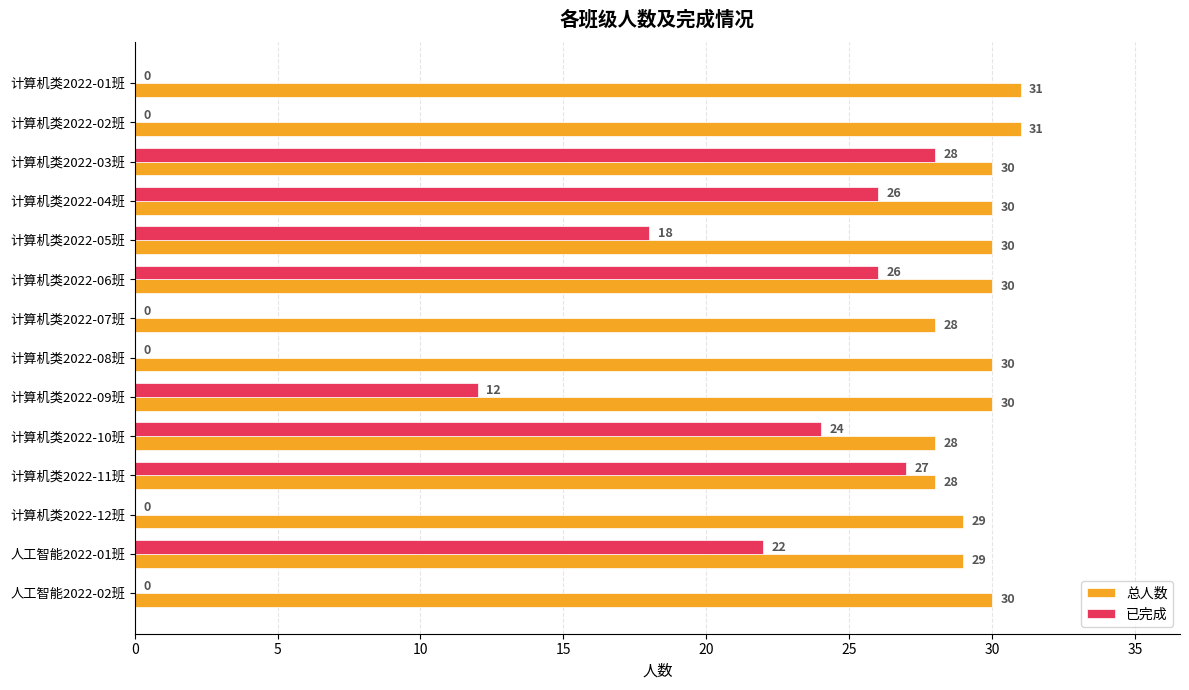

What is the sum of all 总人数 values?

414